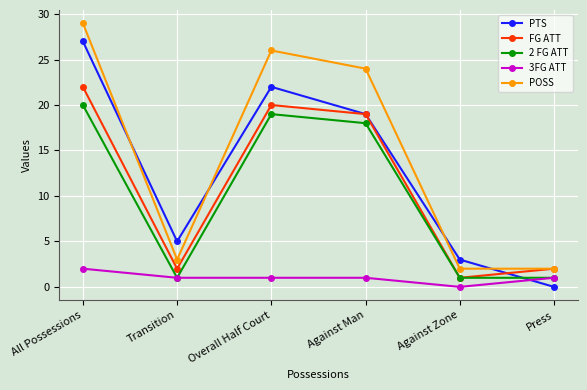

What is the difference between the highest and lowest values at Against Man?

23